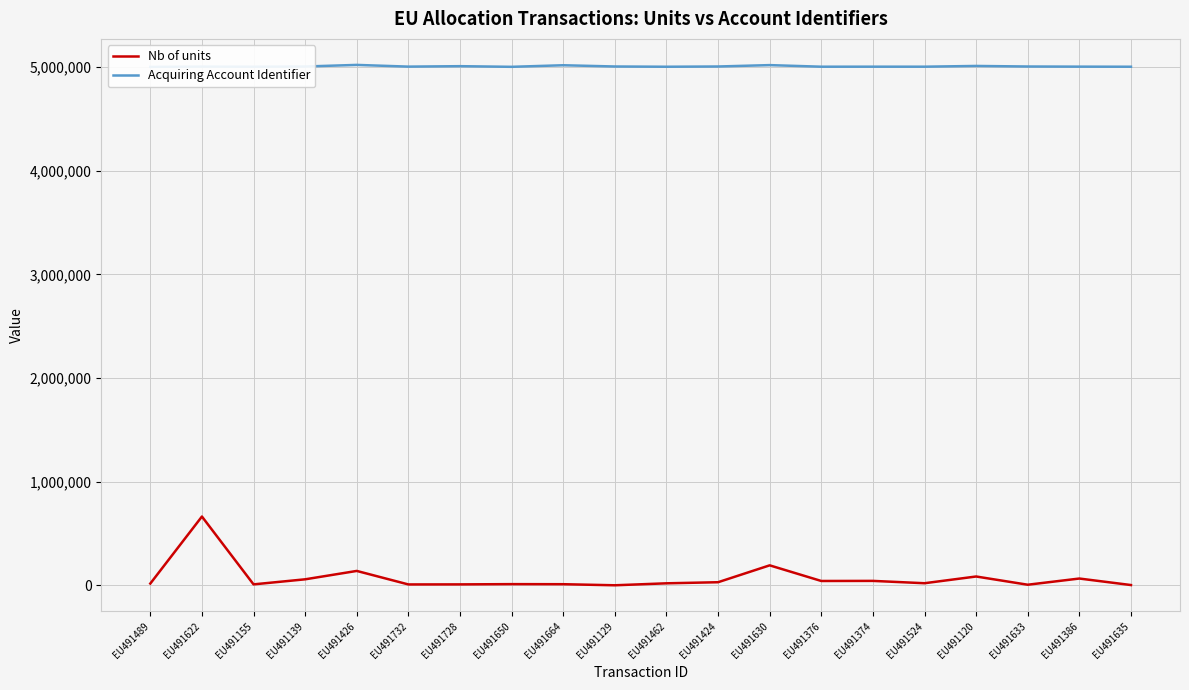

True or false: Acquiring Account Identifier and Nb of units intersect in this chart.

False